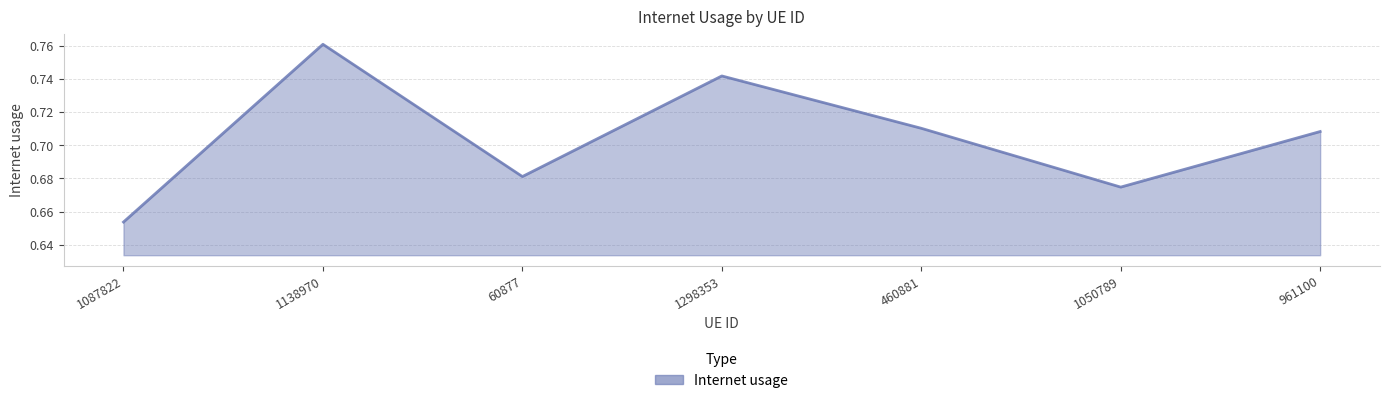

At which label is the value closest to 0?

1087822